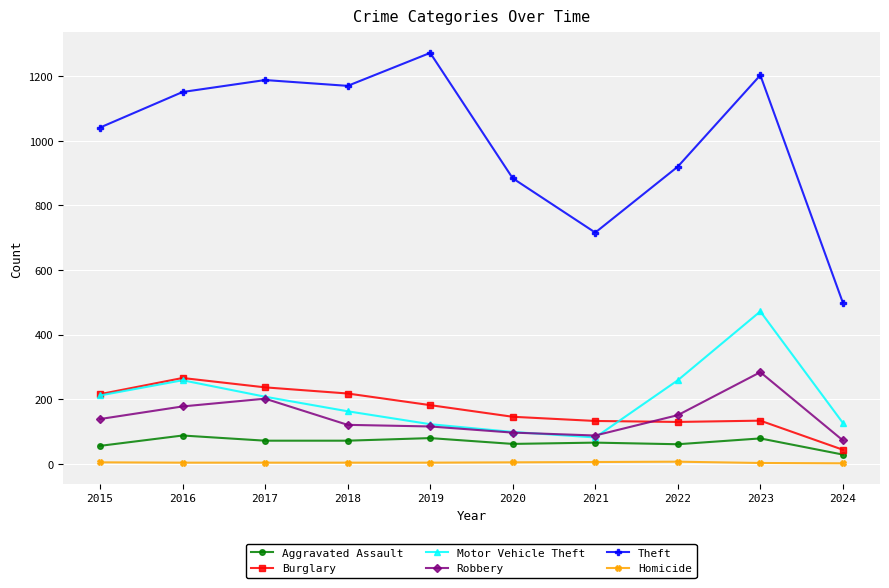

What is the highest value of the Robbery series?

284